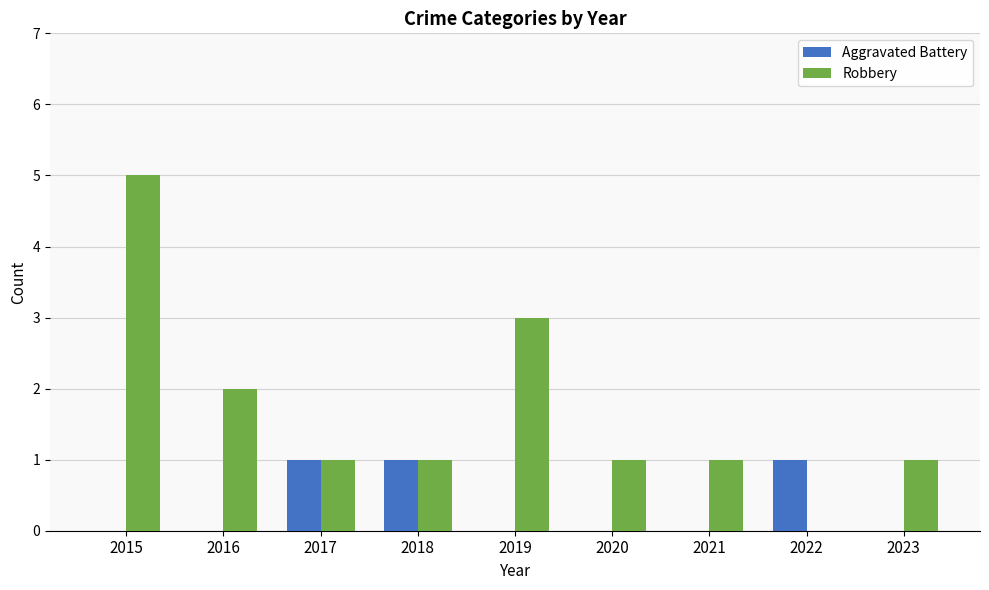

At which category does the chart reach its peak across all series?

2015